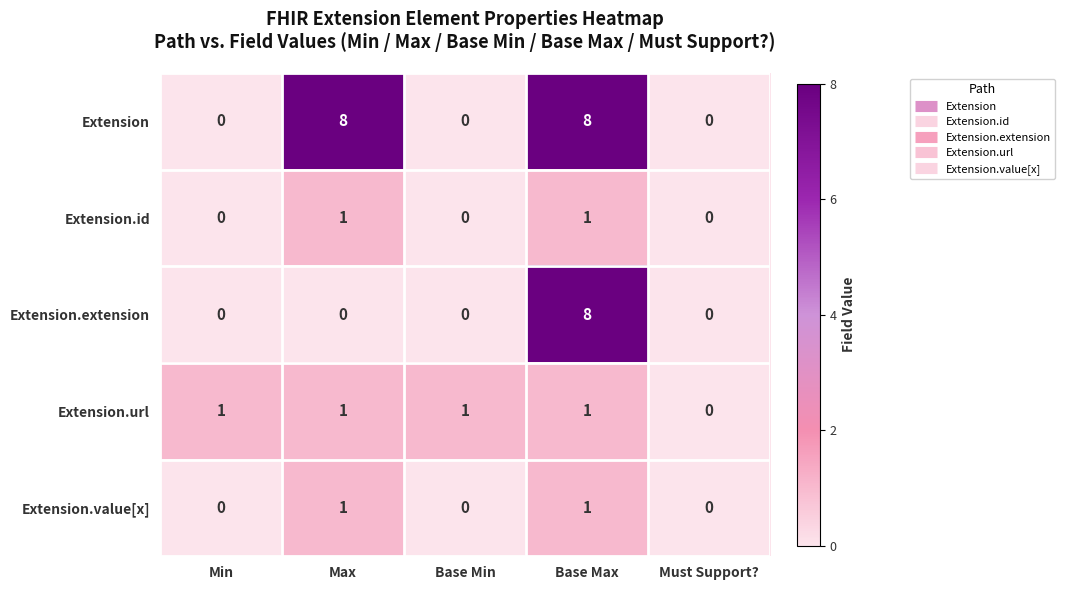

At which category is the sum across all series the highest?

Base Max